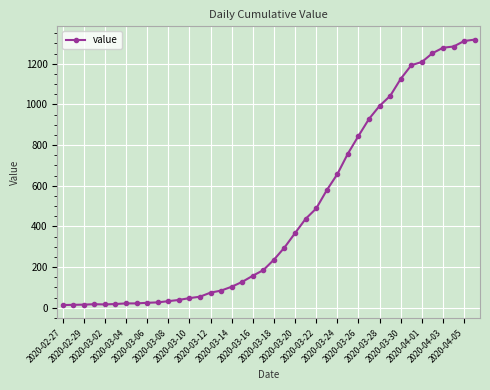

What is the maximum value shown in the chart?

1319